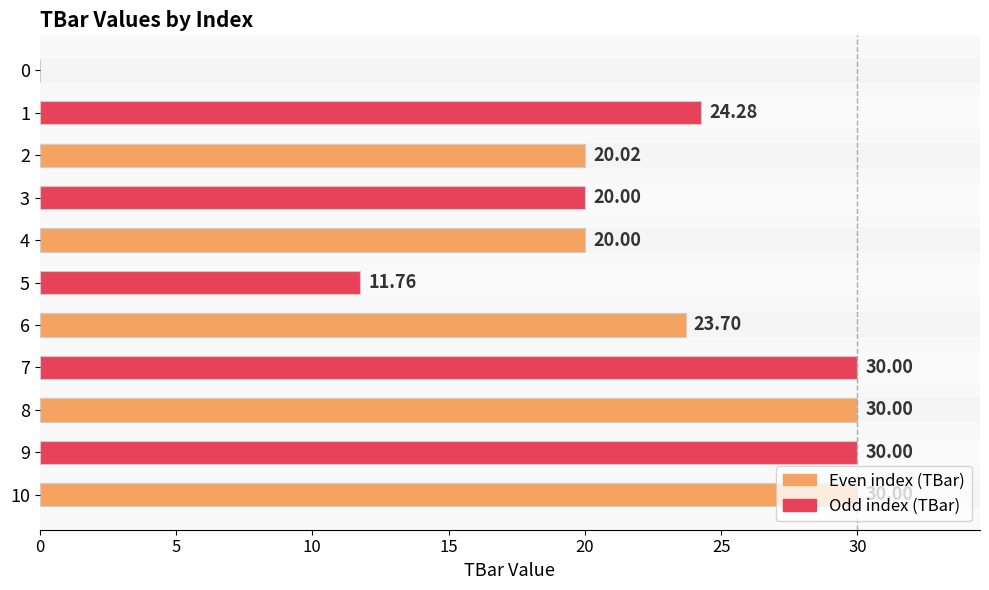

Approximately how many times larger is the value at 7 compared to 8?

1.0